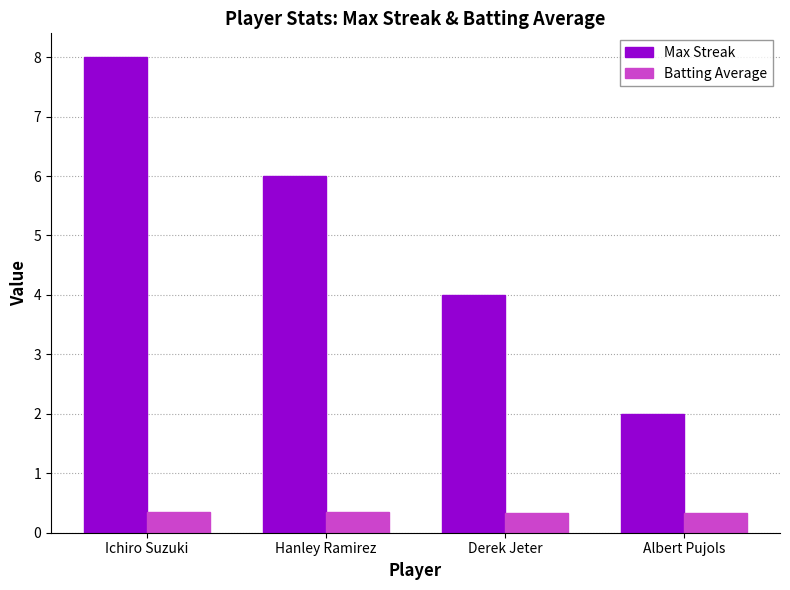

How many series are shown in this chart?

2